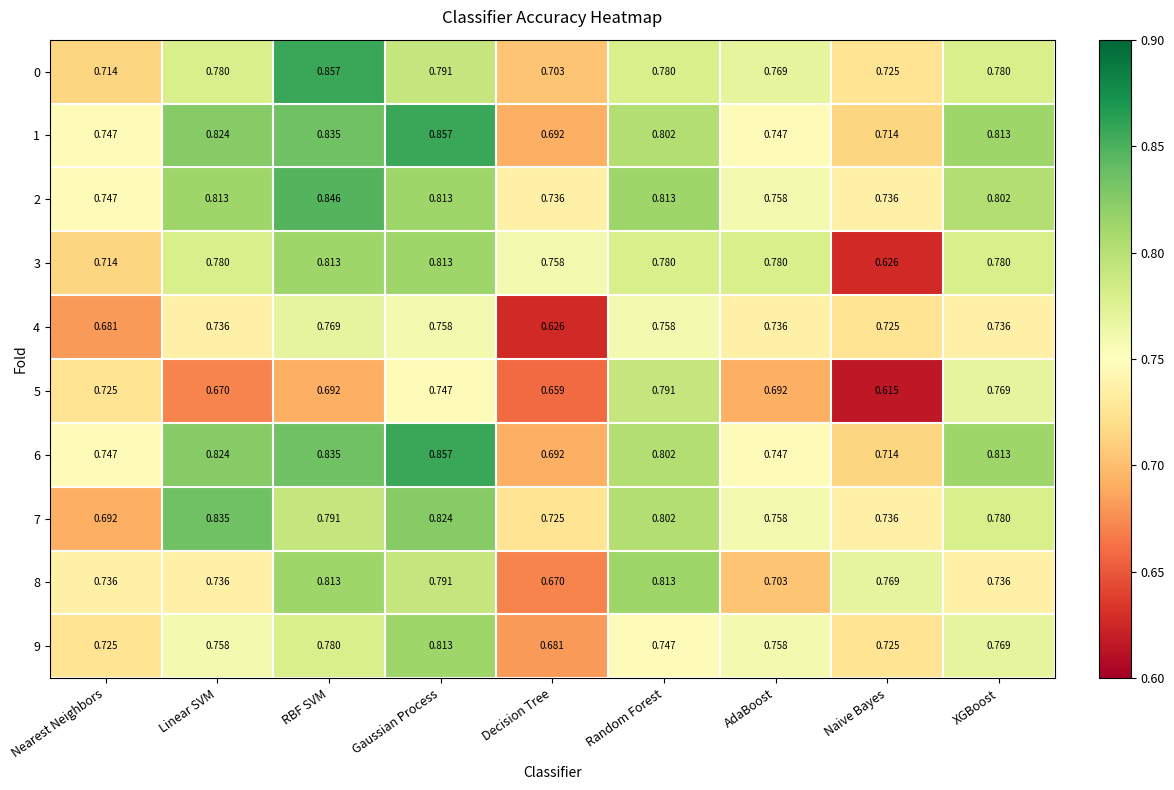

Which category has the lowest value in the 0 series?

Decision Tree